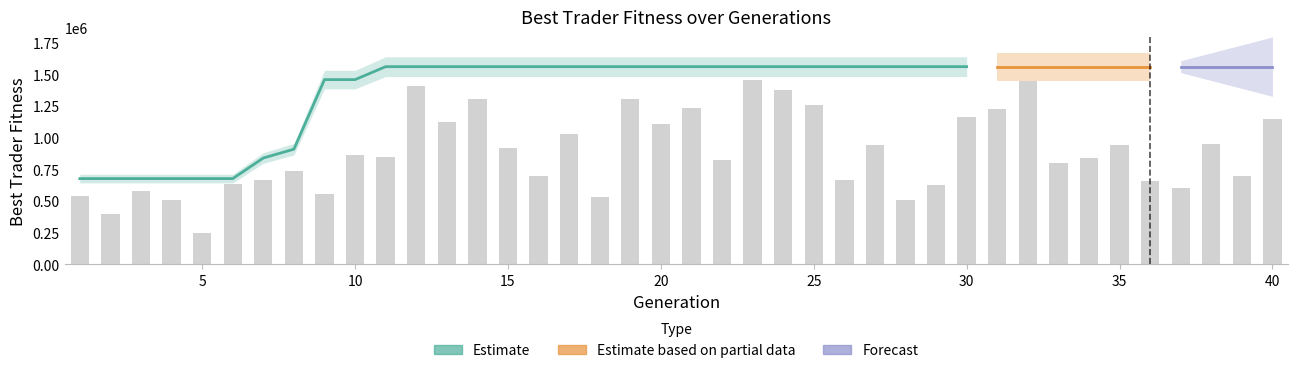

Which category has the highest value across all series?

11